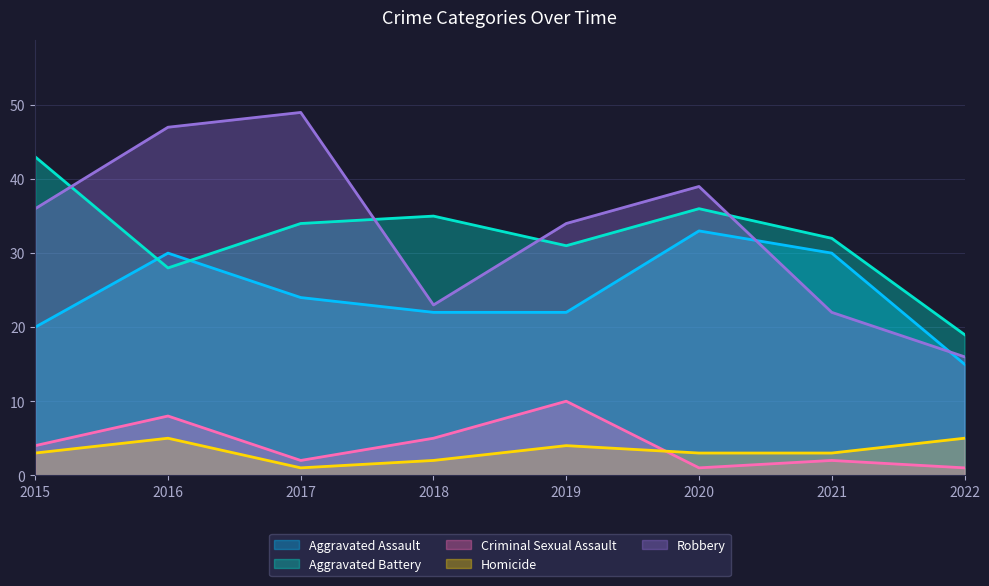

True or false: Criminal Sexual Assault has more than 2 points higher than both neighbors.

True